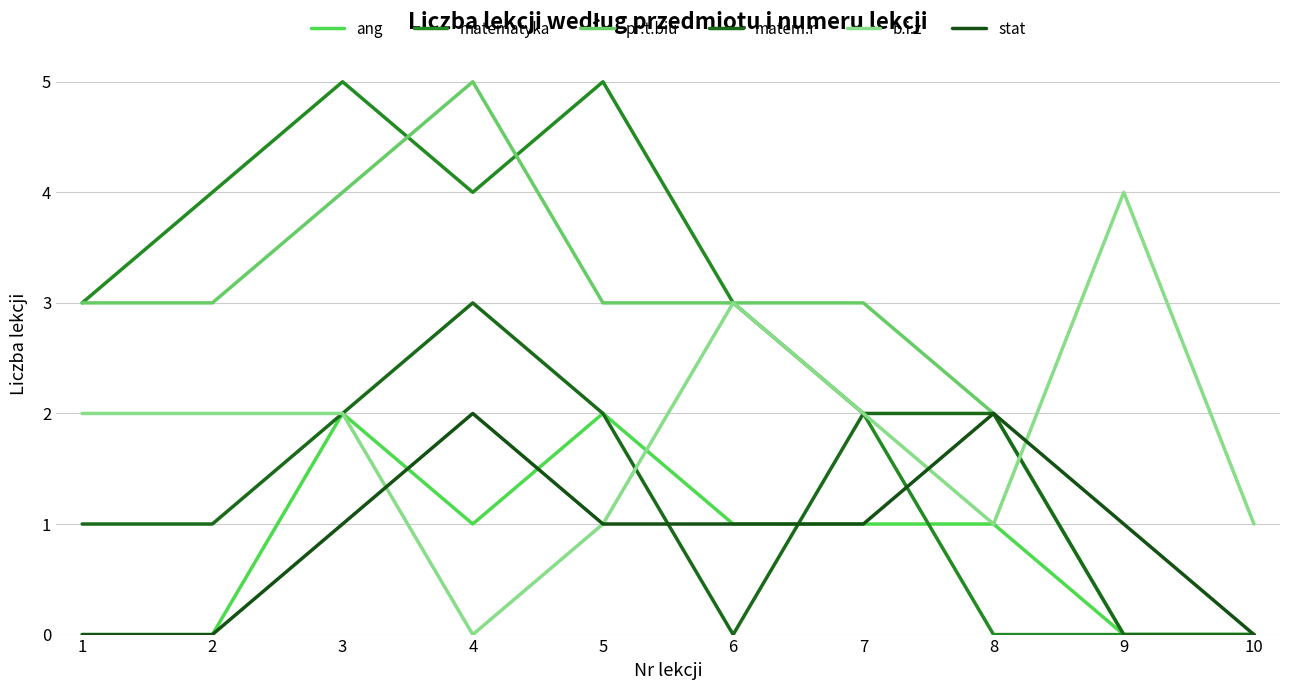

How many lines are shown in the chart?

6